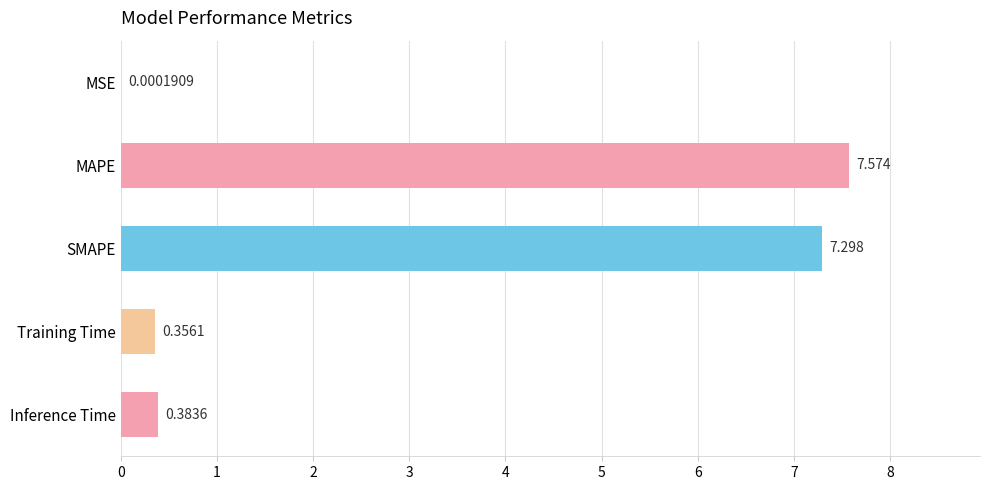

Between SMAPE and MSE, which is larger?

SMAPE